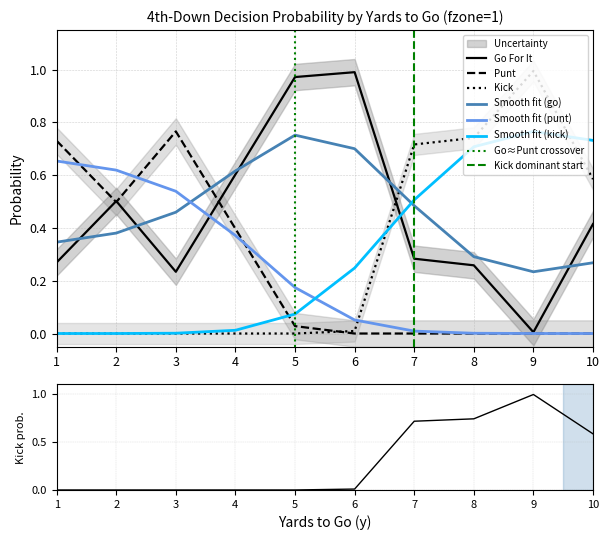

In gofor, how many points are higher than both neighbors (excluding endpoints)?

2